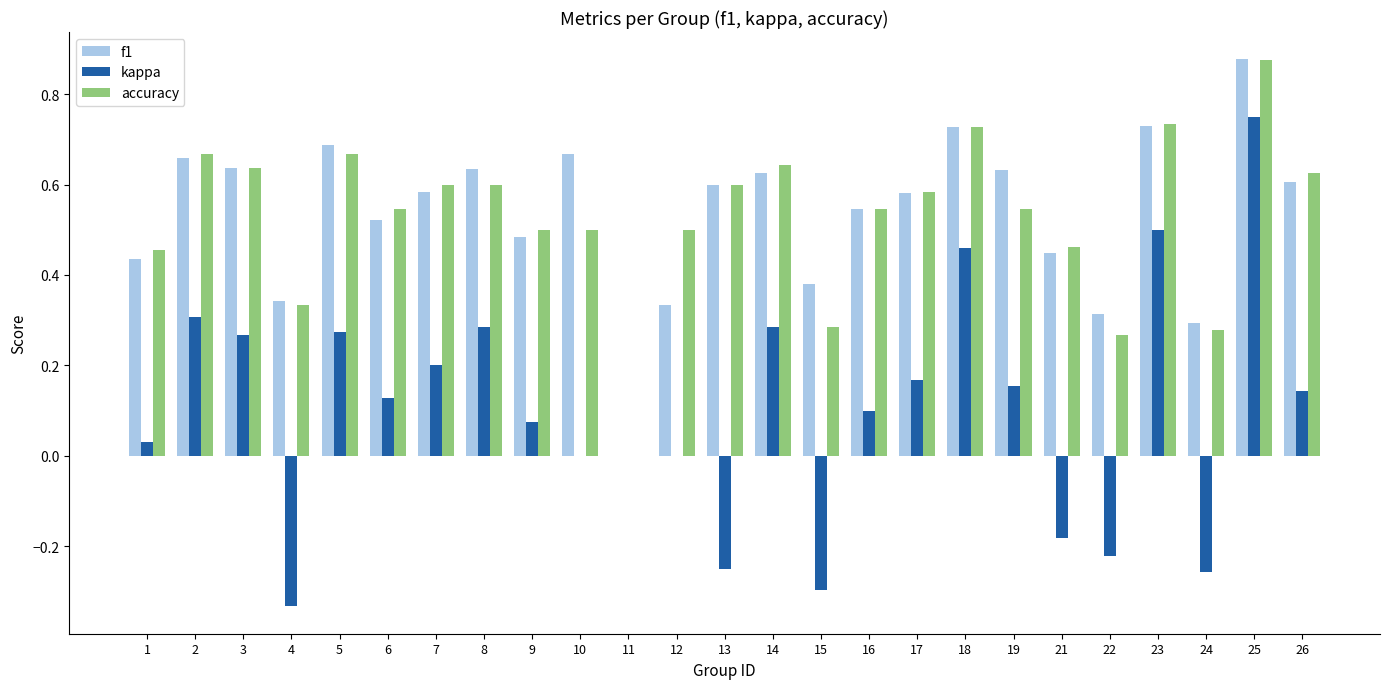

Which series changed the most between 19 and 21?

kappa